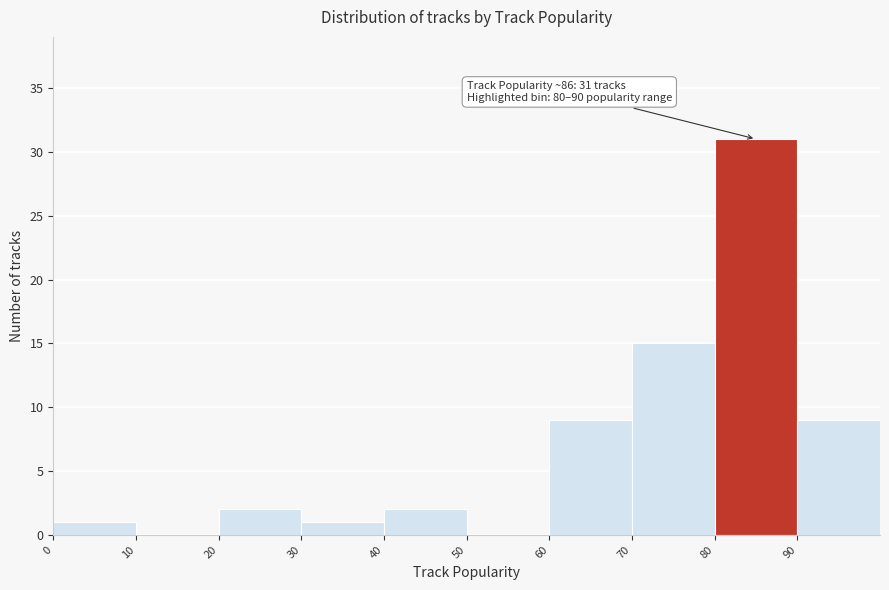

Over which range of the x-axis is the bar tallest?

80 to 90